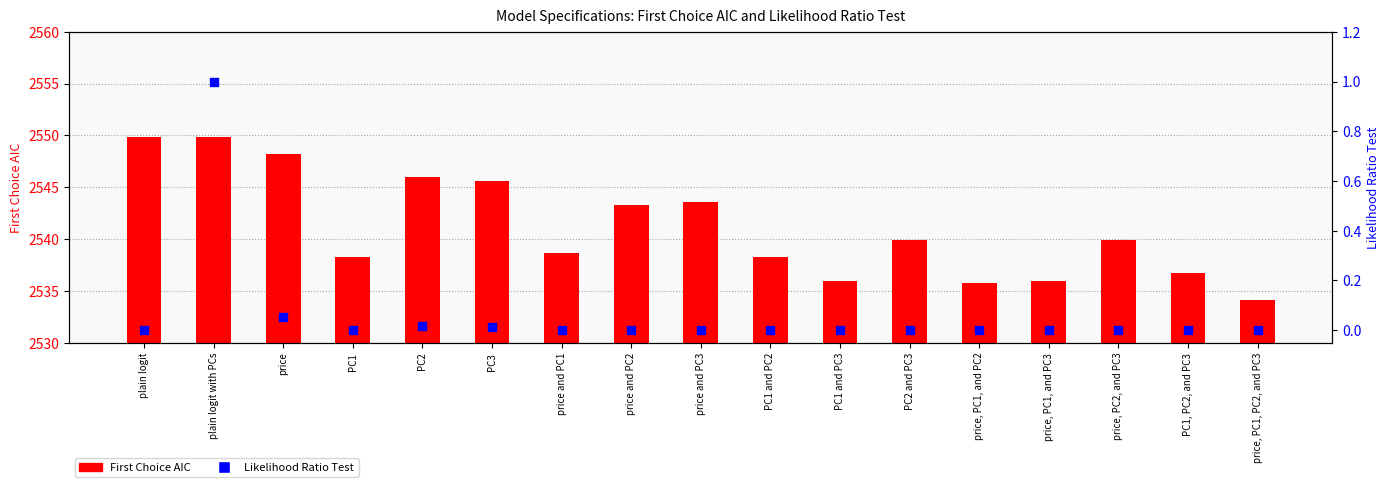

Which series contains the lowest Y value?

Likelihood Ratio Test